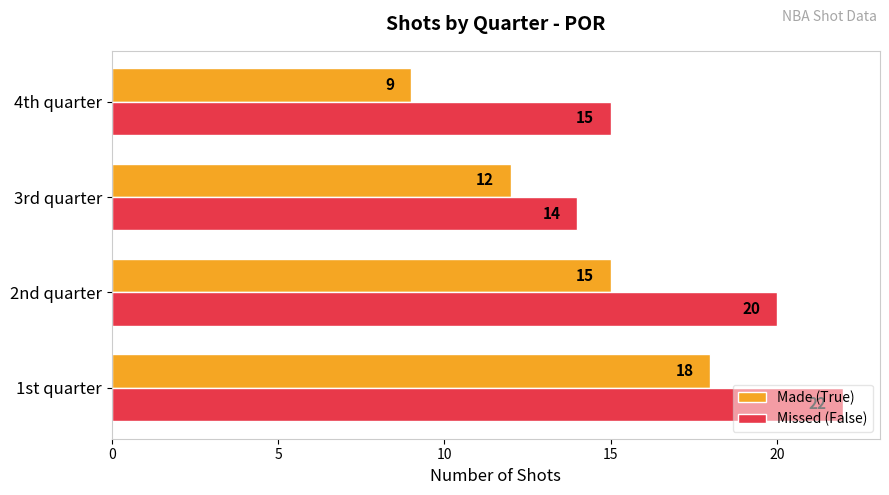

Is the value of Made (True) at 4th quarter greater than the value of Missed (False) at 3rd quarter?

No